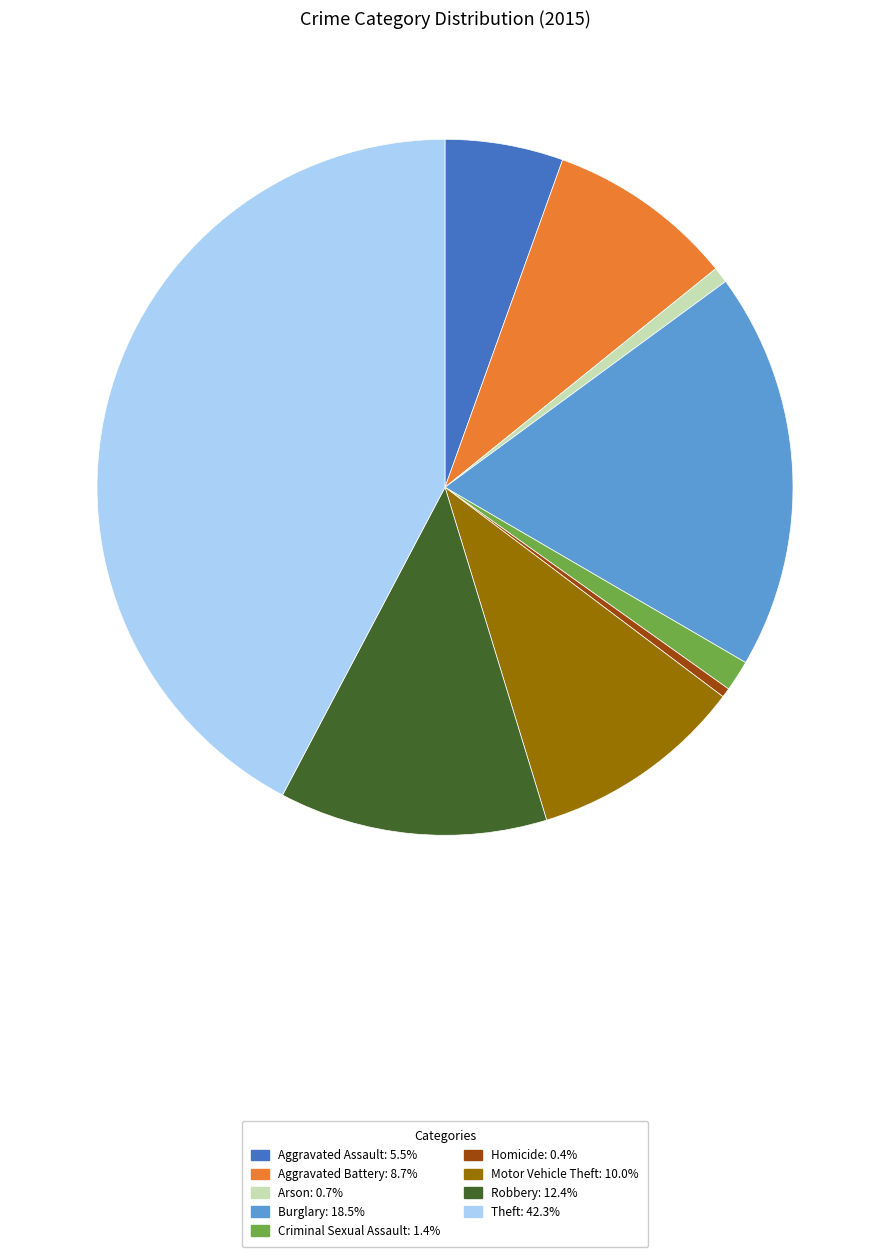

Between Aggravated Assault and Homicide, which is larger?

Aggravated Assault